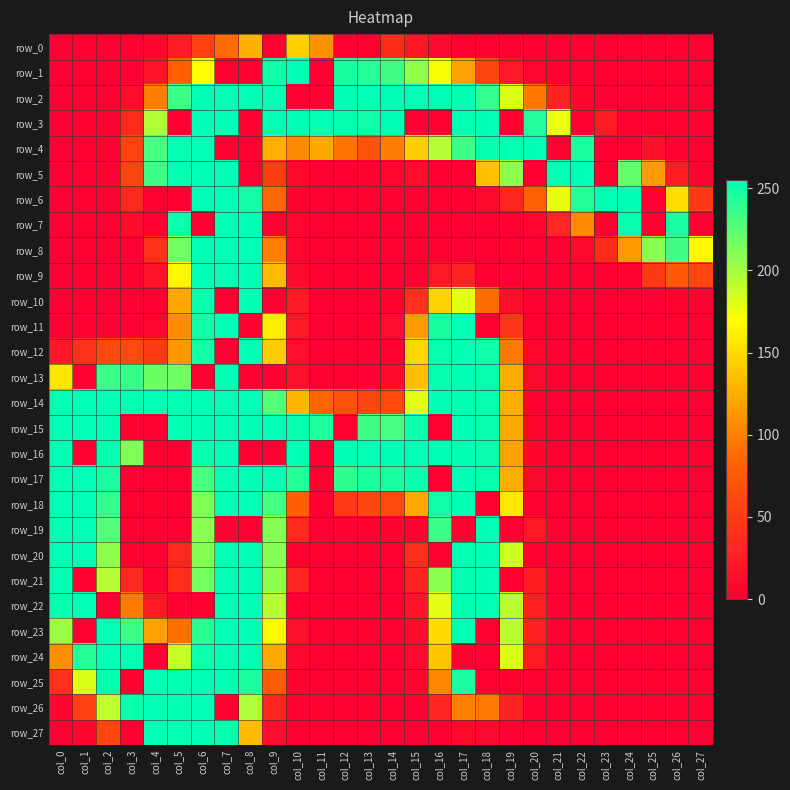

Reading left to right, transcribe all the data shown in this chart.

row_0: col_0=0	col_1=0	col_2=0	col_3=0	col_4=6	col_5=23	col_6=55	col_7=87	col_8=127	col_9=0	col_10=144	col_11=109	col_12=0	col_13=0	col_14=37	col_15=20	col_16=8	col_17=2	col_18=0	col_19=0	col_20=0	col_21=0	col_22=0	col_23=0	col_24=0	col_25=0	col_26=0	col_27=0
row_1: col_0=0	col_1=0	col_2=0	col_3=1	col_4=17	col_5=80	col_6=169	col_7=0	col_8=0	col_9=250	col_10=255	col_11=0	col_12=247	col_13=242	col_14=233	col_15=206	col_16=173	col_17=117	col_18=58	col_19=21	col_20=5	col_21=0	col_22=0	col_23=0	col_24=0	col_25=0	col_26=0	col_27=0
row_2: col_0=0	col_1=0	col_2=0	col_3=11	col_4=99	col_5=235	col_6=255	col_7=255	col_8=255	col_9=255	col_10=0	col_11=0	col_12=255	col_13=255	col_14=255	col_15=255	col_16=255	col_17=255	col_18=238	col_19=181	col_20=95	col_21=29	col_22=6	col_23=1	col_24=0	col_25=0	col_26=0	col_27=0
row_3: col_0=0	col_1=0	col_2=1	col_3=35	col_4=196	col_5=0	col_6=255	col_7=255	col_8=0	col_9=255	col_10=255	col_11=255	col_12=254	col_13=250	col_14=255	col_15=0	col_16=0	col_17=255	col_18=255	col_19=0	col_20=243	col_21=177	col_22=0	col_23=23	col_24=0	col_25=0	col_26=0	col_27=0
row_4: col_0=0	col_1=0	col_2=2	col_3=57	col_4=232	col_5=255	col_6=255	col_7=0	col_8=0	col_9=125	col_10=105	col_11=121	col_12=93	col_13=70	col_14=98	col_15=143	col_16=194	col_17=234	col_18=253	col_19=255	col_20=255	col_21=0	col_22=245	col_23=0	col_24=0	col_25=14	col_26=1	col_27=0
row_5: col_0=0	col_1=0	col_2=2	col_3=58	col_4=234	col_5=255	col_6=255	col_7=255	col_8=0	col_9=52	col_10=9	col_11=0	col_12=0	col_13=3	col_14=5	col_15=11	col_16=0	col_17=0	col_18=135	col_19=207	col_20=0	col_21=255	col_22=255	col_23=0	col_24=222	col_25=114	col_26=25	col_27=3
row_6: col_0=0	col_1=0	col_2=1	col_3=34	col_4=0	col_5=0	col_6=255	col_7=255	col_8=249	col_9=86	col_10=4	col_11=0	col_12=0	col_13=0	col_14=0	col_15=0	col_16=0	col_17=0	col_18=9	col_19=32	col_20=82	col_21=178	col_22=243	col_23=255	col_24=255	col_25=0	col_26=151	col_27=47
row_7: col_0=0	col_1=0	col_2=0	col_3=10	col_4=0	col_5=251	col_6=0	col_7=255	col_8=255	col_9=0	col_10=5	col_11=0	col_12=0	col_13=0	col_14=0	col_15=0	col_16=0	col_17=0	col_18=0	col_19=0	col_20=5	col_21=31	col_22=106	col_23=0	col_24=252	col_25=0	col_26=246	col_27=0
row_8: col_0=0	col_1=0	col_2=0	col_3=1	col_4=42	col_5=217	col_6=255	col_7=255	col_8=255	col_9=100	col_10=5	col_11=0	col_12=0	col_13=0	col_14=0	col_15=0	col_16=1	col_17=1	col_18=0	col_19=0	col_20=0	col_21=1	col_22=8	col_23=37	col_24=115	col_25=209	col_26=233	col_27=167
row_9: col_0=0	col_1=0	col_2=0	col_3=0	col_4=17	col_5=166	col_6=255	col_7=255	col_8=255	col_9=131	col_10=10	col_11=0	col_12=0	col_13=0	col_14=0	col_15=4	col_16=21	col_17=30	col_18=0	col_19=1	col_20=0	col_21=0	col_22=0	col_23=0	col_24=0	col_25=48	col_26=75	col_27=58
row_10: col_0=0	col_1=0	col_2=0	col_3=0	col_4=0	col_5=121	col_6=252	col_7=0	col_8=255	col_9=0	col_10=22	col_11=0	col_12=0	col_13=0	col_14=3	col_15=41	col_16=145	col_17=179	col_18=88	col_19=12	col_20=0	col_21=0	col_22=0	col_23=0	col_24=0	col_25=1	col_26=3	col_27=3
row_11: col_0=0	col_1=1	col_2=1	col_3=1	col_4=5	col_5=106	col_6=250	col_7=255	col_8=0	col_9=160	col_10=21	col_11=1	col_12=0	col_13=0	col_14=11	col_15=115	col_16=247	col_17=255	col_18=0	col_19=46	col_20=2	col_21=0	col_22=0	col_23=0	col_24=0	col_25=0	col_26=0	col_27=0
row_12: col_0=21	col_1=42	col_2=61	col_3=62	col_4=47	col_5=113	col_6=249	col_7=0	col_8=255	col_9=143	col_10=11	col_11=0	col_12=0	col_13=0	col_14=0	col_15=148	col_16=254	col_17=255	col_18=250	col_19=96	col_20=5	col_21=0	col_22=0	col_23=0	col_24=0	col_25=0	col_26=0	col_27=0
row_13: col_0=156	col_1=0	col_2=235	col_3=236	col_4=218	col_5=218	col_6=0	col_7=255	col_8=0	col_9=0	col_10=15	col_11=2	col_12=0	col_13=1	col_14=10	col_15=134	col_16=253	col_17=255	col_18=253	col_19=124	col_20=8	col_21=0	col_22=0	col_23=0	col_24=0	col_25=0	col_26=0	col_27=0
row_14: col_0=255	col_1=255	col_2=255	col_3=255	col_4=255	col_5=255	col_6=255	col_7=255	col_8=255	col_9=227	col_10=130	col_11=85	col_12=69	col_13=58	col_14=61	col_15=179	col_16=255	col_17=255	col_18=253	col_19=126	col_20=0	col_21=0	col_22=0	col_23=0	col_24=0	col_25=0	col_26=0	col_27=0
row_15: col_0=255	col_1=255	col_2=255	col_3=0	col_4=0	col_5=255	col_6=255	col_7=255	col_8=255	col_9=255	col_10=253	col_11=244	col_12=0	col_13=233	col_14=231	col_15=251	col_16=0	col_17=255	col_18=253	col_19=122	col_20=6	col_21=0	col_22=0	col_23=0	col_24=0	col_25=0	col_26=0	col_27=0
row_16: col_0=255	col_1=0	col_2=254	col_3=212	col_4=0	col_5=0	col_6=253	col_7=255	col_8=0	col_9=0	col_10=255	col_11=0	col_12=255	col_13=255	col_14=255	col_15=255	col_16=255	col_17=255	col_18=252	col_19=117	col_20=6	col_21=0	col_22=0	col_23=0	col_24=0	col_25=0	col_26=0	col_27=0
row_17: col_0=255	col_1=255	col_2=246	col_3=0	col_4=0	col_5=0	col_6=231	col_7=255	col_8=255	col_9=255	col_10=242	col_11=0	col_12=239	col_13=245	col_14=246	col_15=252	col_16=0	col_17=255	col_18=253	col_19=125	col_20=7	col_21=0	col_22=0	col_23=0	col_24=0	col_25=0	col_26=0	col_27=0
row_18: col_0=255	col_1=255	col_2=238	col_3=0	col_4=3	col_5=0	col_6=212	col_7=255	col_8=255	col_9=232	col_10=81	col_11=0	col_12=50	col_13=60	col_14=62	col_15=122	col_16=250	col_17=255	col_18=0	col_19=157	col_20=0	col_21=0	col_22=0	col_23=0	col_24=0	col_25=0	col_26=0	col_27=0
row_19: col_0=255	col_1=255	col_2=227	col_3=0	col_4=2	col_5=0	col_6=209	col_7=0	col_8=0	col_9=211	col_10=35	col_11=1	col_12=1	col_13=0	col_14=3	col_15=0	col_16=235	col_17=0	col_18=255	col_19=0	col_20=20	col_21=0	col_22=0	col_23=0	col_24=0	col_25=0	col_26=0	col_27=0
row_20: col_0=255	col_1=255	col_2=208	col_3=0	col_4=1	col_5=34	col_6=210	col_7=255	col_8=255	col_9=210	col_10=0	col_11=0	col_12=0	col_13=0	col_14=1	col_15=39	col_16=0	col_17=255	col_18=255	col_19=186	col_20=0	col_21=0	col_22=0	col_23=0	col_24=0	col_25=0	col_26=0	col_27=0
row_21: col_0=255	col_1=0	col_2=194	col_3=34	col_4=0	col_5=39	col_6=216	col_7=255	col_8=255	col_9=207	col_10=32	col_11=0	col_12=0	col_13=0	col_14=0	col_15=30	col_16=208	col_17=255	col_18=255	col_19=0	col_20=25	col_21=0	col_22=0	col_23=0	col_24=0	col_25=0	col_26=0	col_27=0
row_22: col_0=254	col_1=255	col_2=0	col_3=97	col_4=23	col_5=0	col_6=0	col_7=255	col_8=255	col_9=195	col_10=0	col_11=0	col_12=0	col_13=0	col_14=0	col_15=17	col_16=179	col_17=255	col_18=255	col_19=193	col_20=26	col_21=0	col_22=0	col_23=0	col_24=0	col_25=0	col_26=0	col_27=0
row_23: col_0=203	col_1=0	col_2=255	col_3=235	col_4=119	col_5=90	col_6=241	col_7=255	col_8=255	col_9=167	col_10=15	col_11=0	col_12=0	col_13=0	col_14=0	col_15=10	col_16=150	col_17=255	col_18=0	col_19=193	col_20=27	col_21=0	col_22=0	col_23=0	col_24=0	col_25=0	col_26=0	col_27=0
row_24: col_0=108	col_1=242	col_2=255	col_3=255	col_4=0	col_5=189	col_6=251	col_7=255	col_8=255	col_9=123	col_10=7	col_11=0	col_12=0	col_13=0	col_14=0	col_15=8	col_16=138	col_17=0	col_18=0	col_19=182	col_20=23	col_21=0	col_22=0	col_23=0	col_24=0	col_25=0	col_26=0	col_27=0
row_25: col_0=41	col_1=182	col_2=254	col_3=0	col_4=255	col_5=255	col_6=255	col_7=255	col_8=245	col_9=78	col_10=3	col_11=0	col_12=0	col_13=0	col_14=0	col_15=6	col_16=104	col_17=246	col_18=0	col_19=0	col_20=0	col_21=0	col_22=0	col_23=0	col_24=0	col_25=0	col_26=0	col_27=0
row_26: col_0=6	col_1=55	col_2=191	col_3=252	col_4=255	col_5=255	col_6=255	col_7=0	col_8=197	col_9=32	col_10=1	col_11=0	col_12=0	col_13=0	col_14=0	col_15=2	col_16=33	col_17=100	col_18=97	col_19=30	col_20=0	col_21=0	col_22=0	col_23=0	col_24=0	col_25=0	col_26=0	col_27=0
row_27: col_0=0	col_1=6	col_2=58	col_3=0	col_4=255	col_5=255	col_6=255	col_7=253	col_8=132	col_9=11	col_10=0	col_11=0	col_12=0	col_13=0	col_14=0	col_15=0	col_16=0	col_17=9	col_18=8	col_19=2	col_20=0	col_21=0	col_22=0	col_23=0	col_24=0	col_25=0	col_26=0	col_27=0